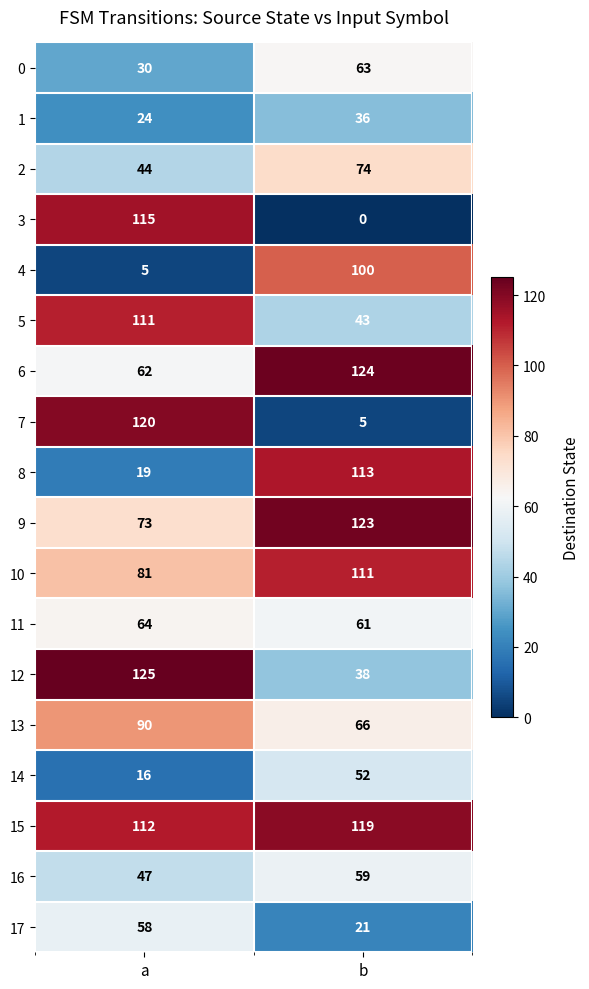

Which category has the highest value in the 5 series?

a